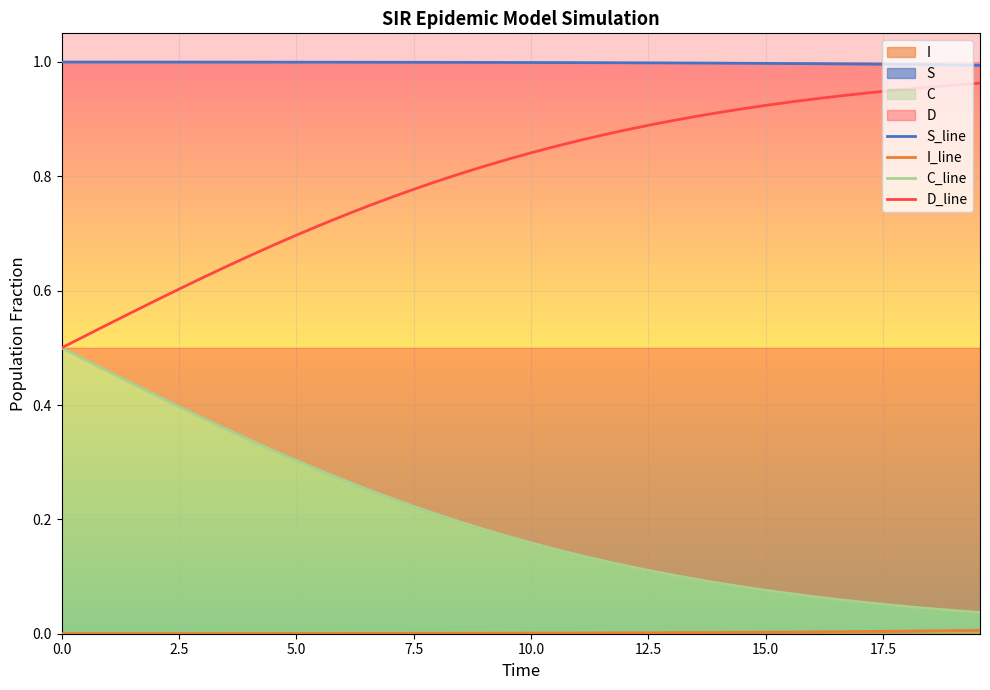

Which series has the largest total across all categories?

S_line